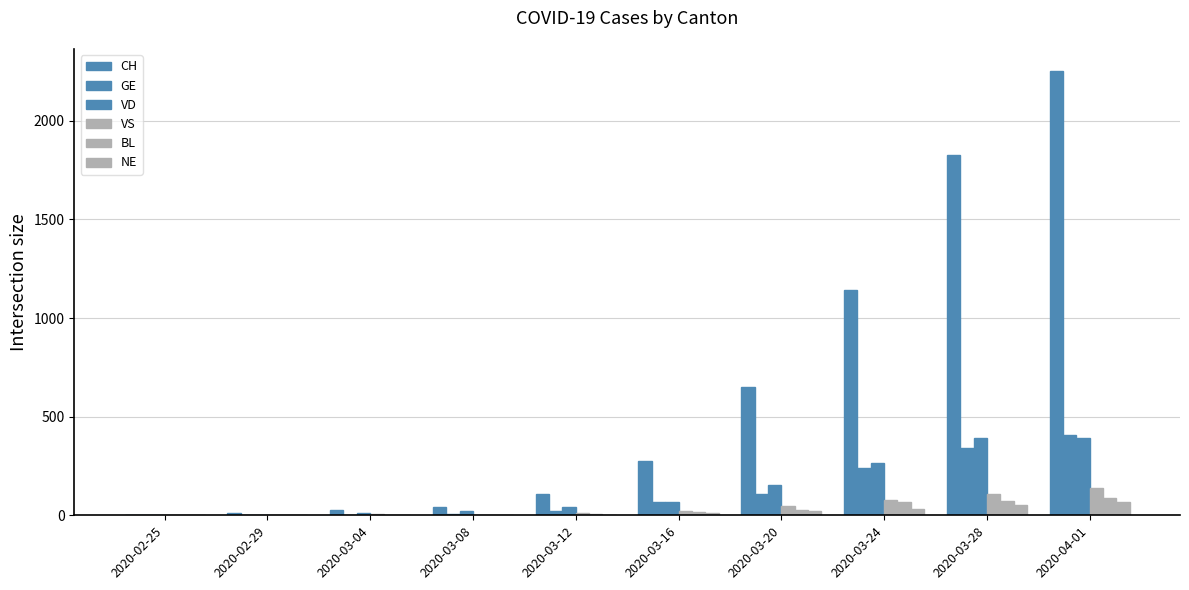

Are the bars horizontal?

No